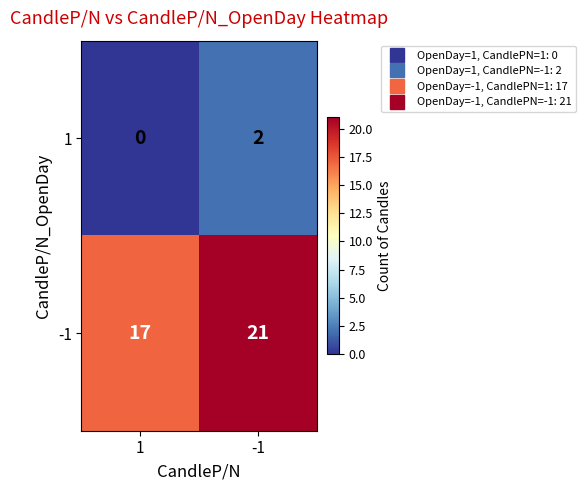

Count the number of categories in the chart.

2